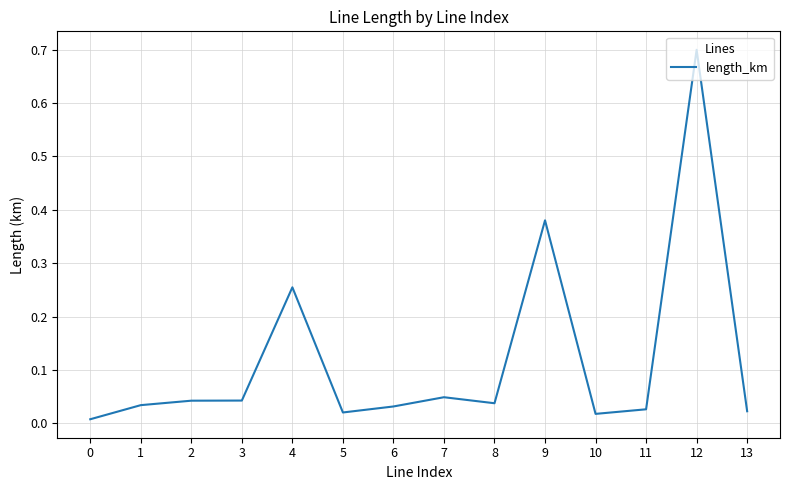

What is the change in value from 0 to 12?

+0.7